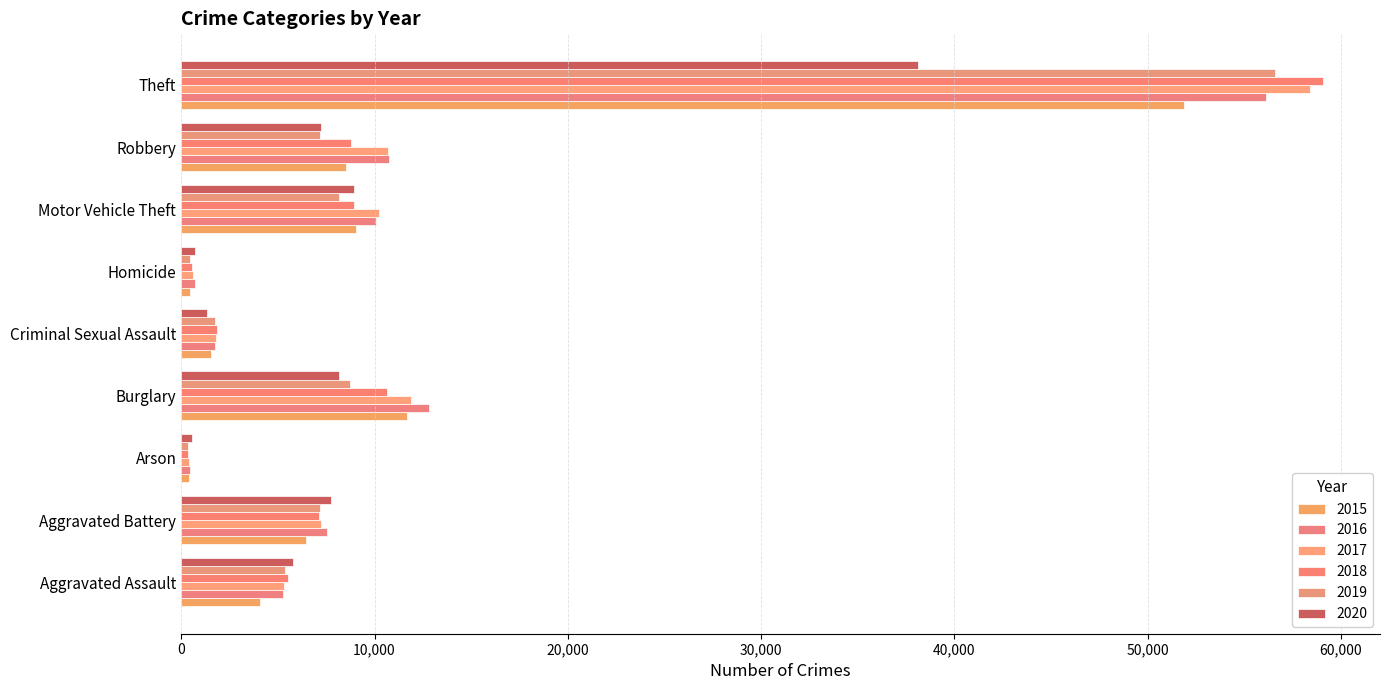

How many distinct data groups are displayed?

6